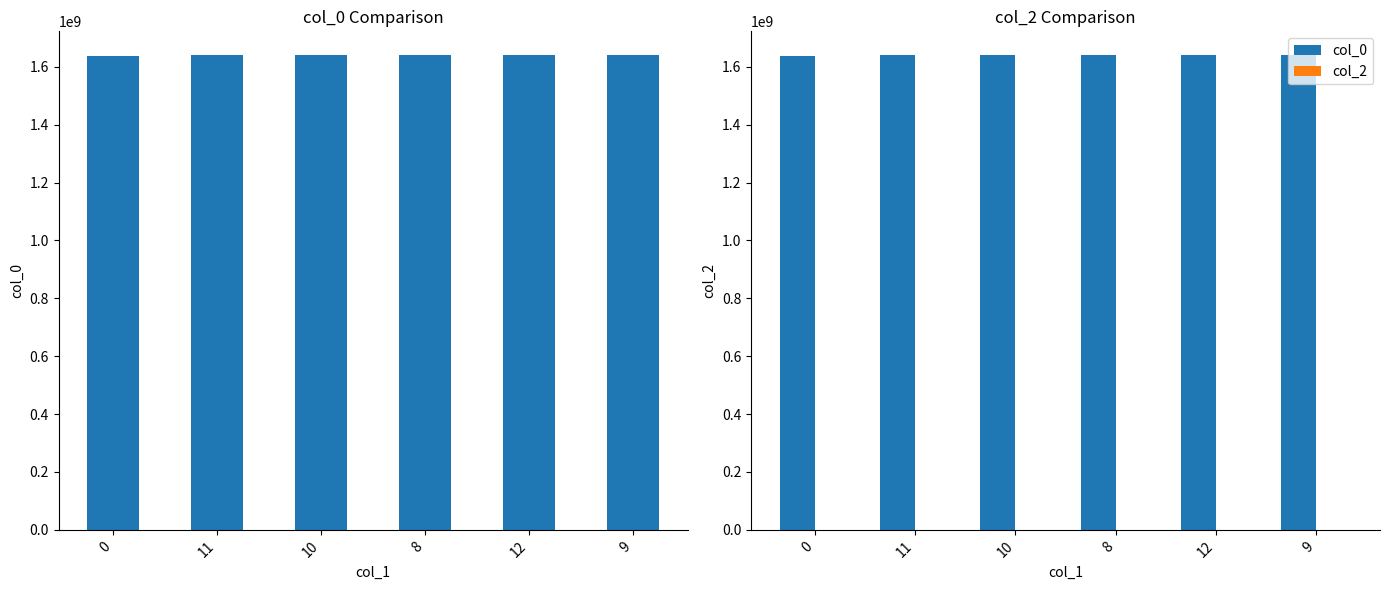

At 10, list the series in order from smallest to largest.

col_2, col_0